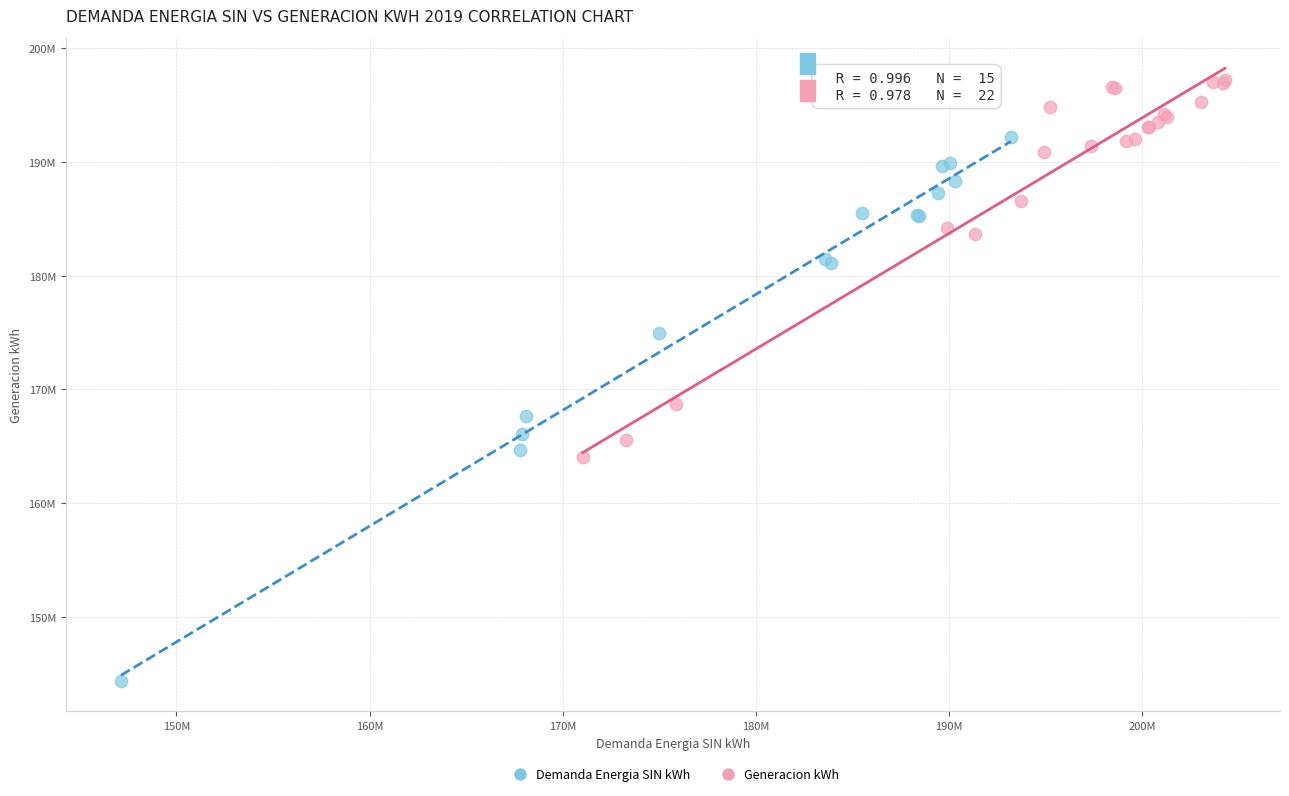

Which series contains the lowest Y value?

Demanda Energia SIN kWh